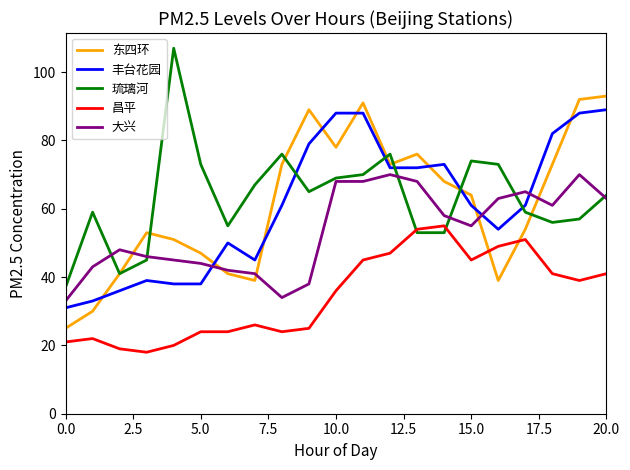

What is the minimum value for 昌平?

18